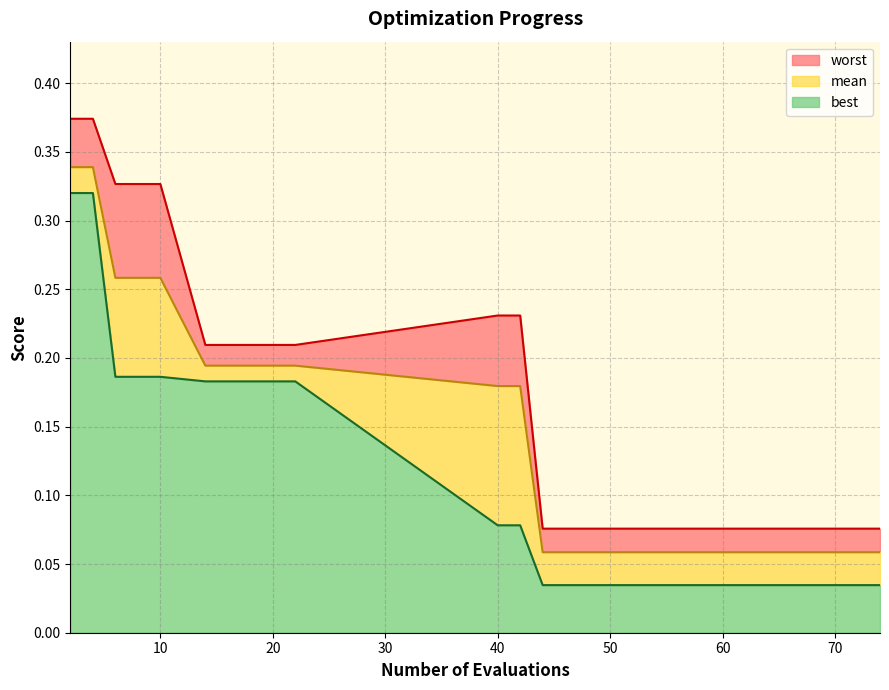

What is the difference between the maximum and minimum values in the worst series?

0.3